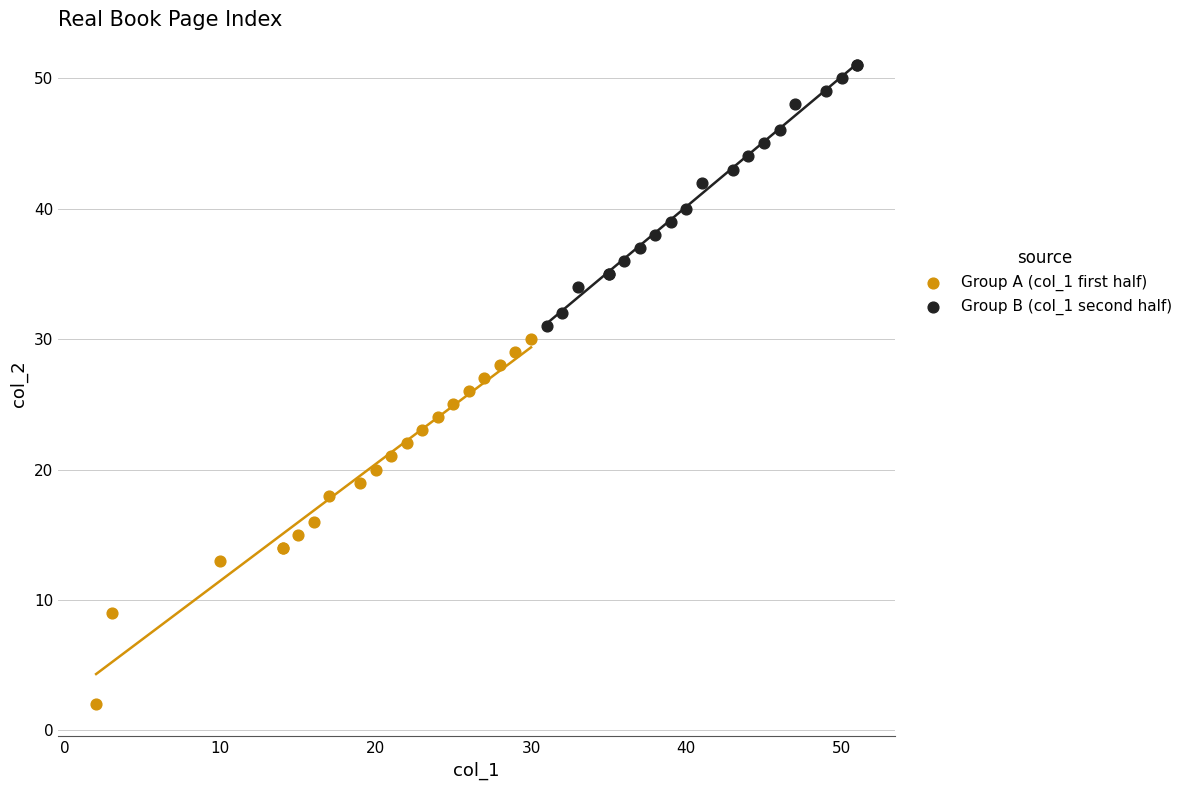

What are all the series names shown in the legend?

Group A (col_1 first half), Group B (col_1 second half)